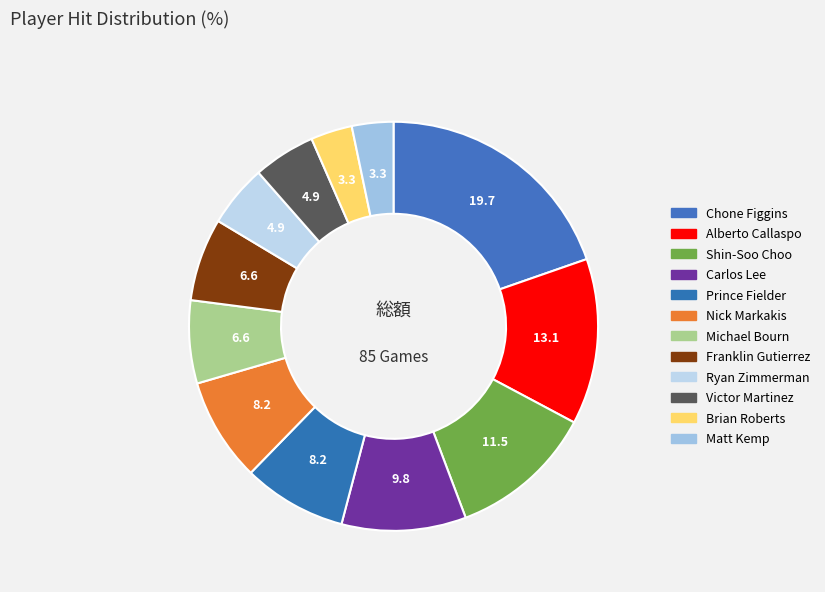

Count the number of slices in the pie.

12